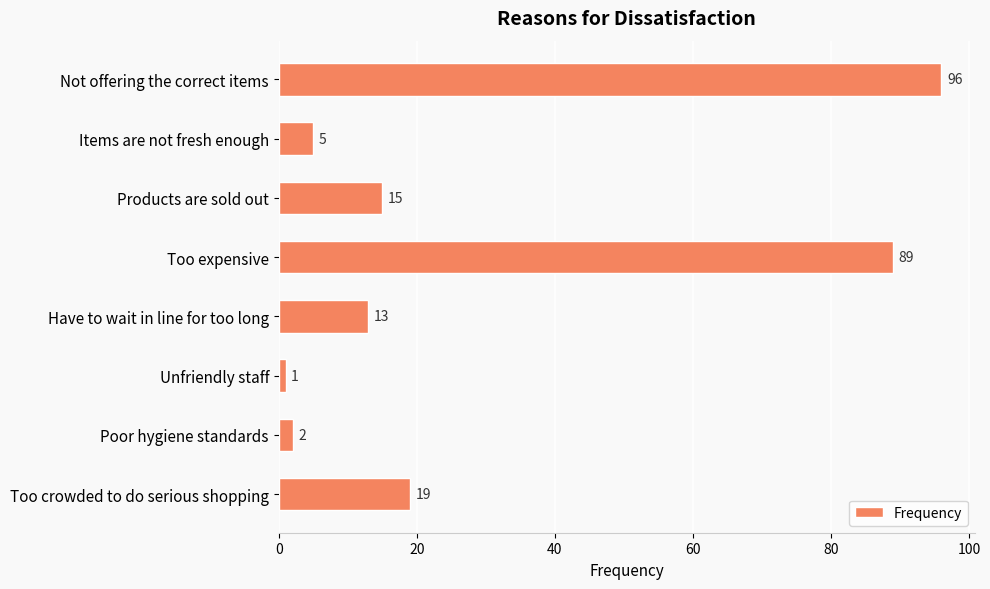

Reading bottom to top, what are all the values shown in this chart?

19	2	1	13	89	15	5	96